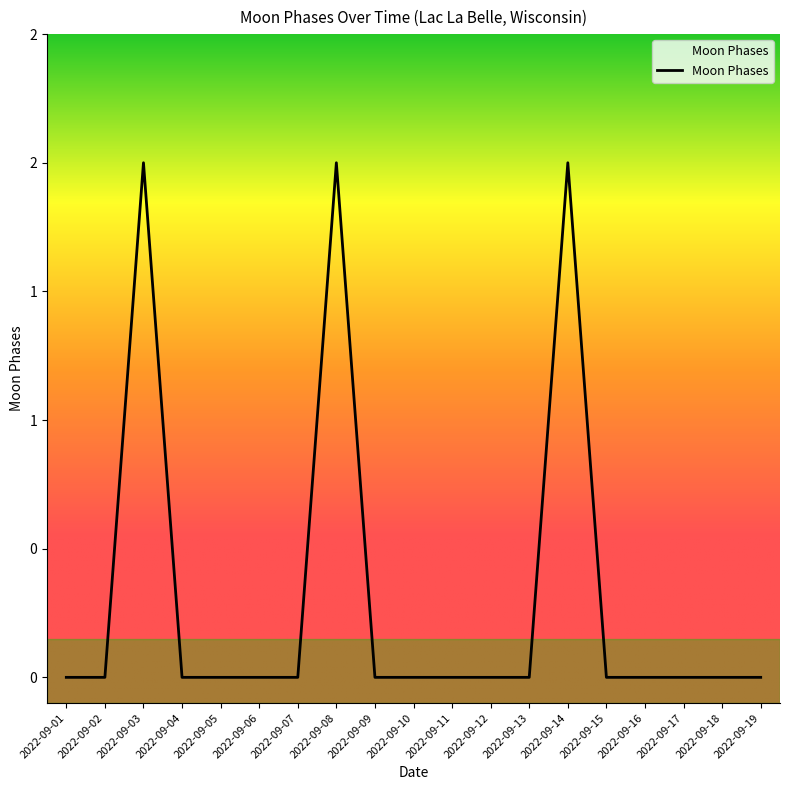

Is this an area chart (filled region under the line)?

Yes